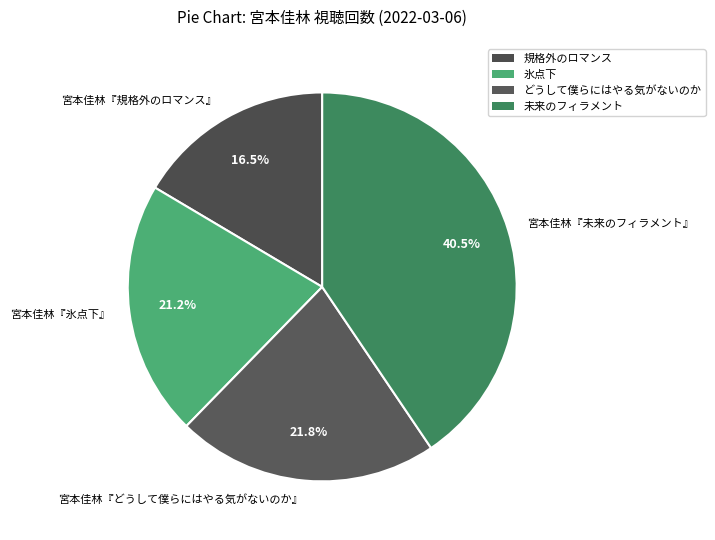

How many segments does this pie chart have?

4